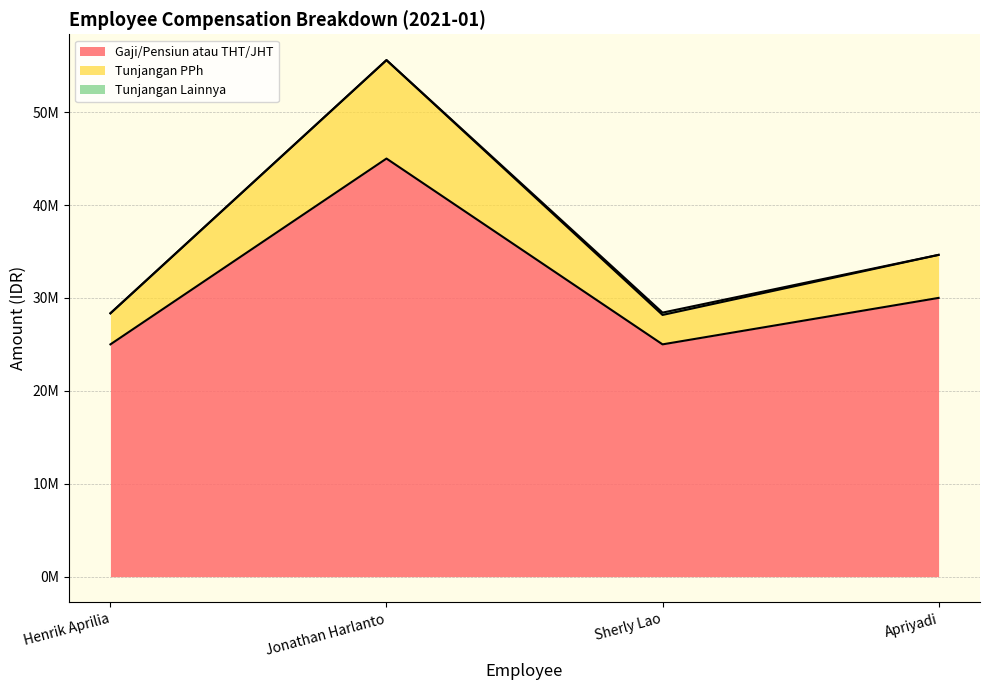

Does the chart display data point markers on the line(s)?

No